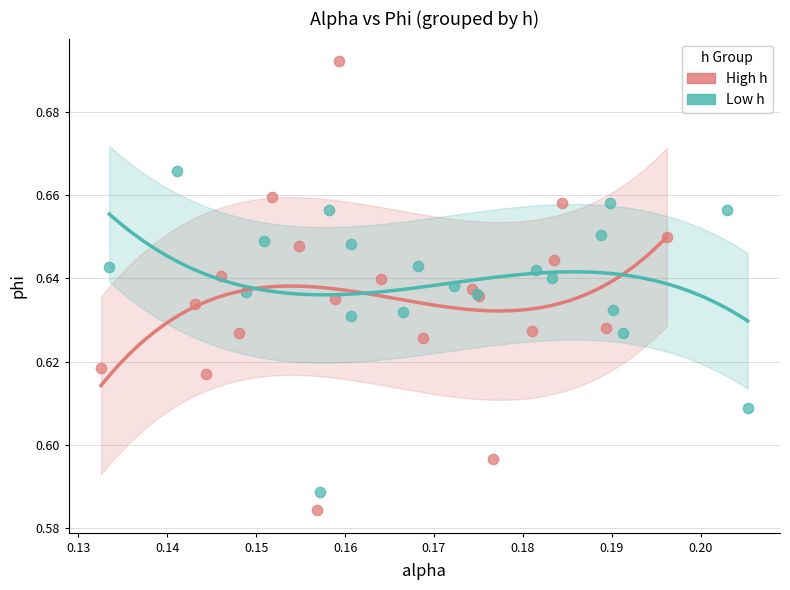

What are all the series names shown in the legend?

High h, Low h